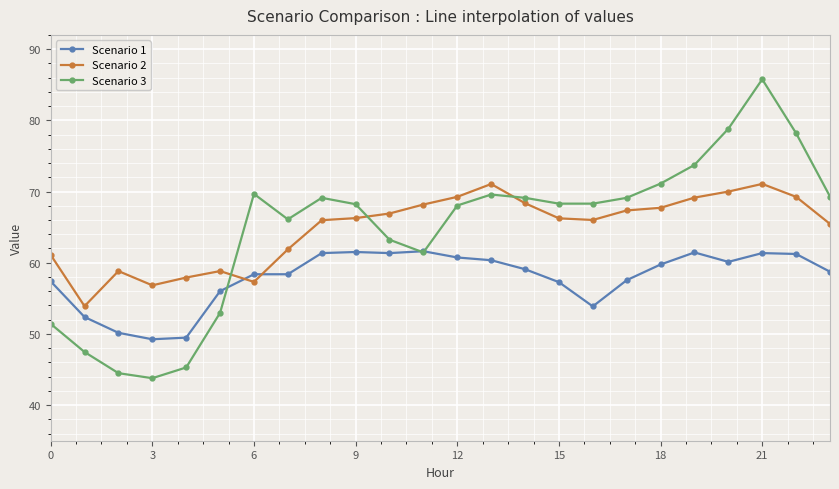

How many times do Scenario 1 and Scenario 2 cross each other?

2